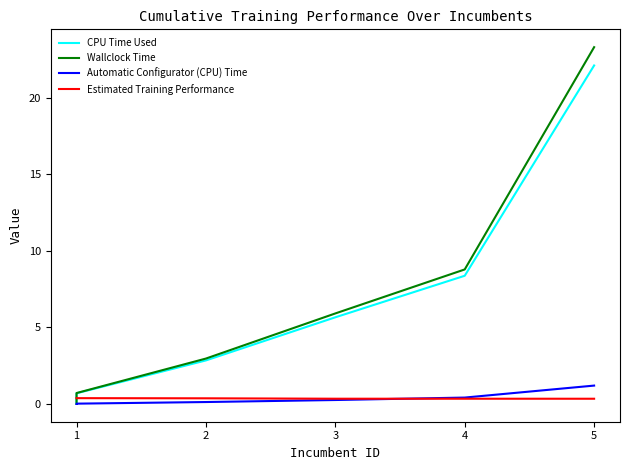

At how many categories does at least one series exceed 7?

2